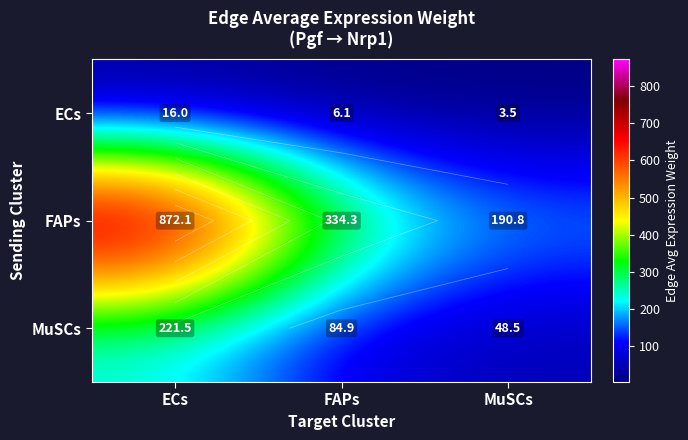

At which label does MuSCs first exceed 84?

ECs